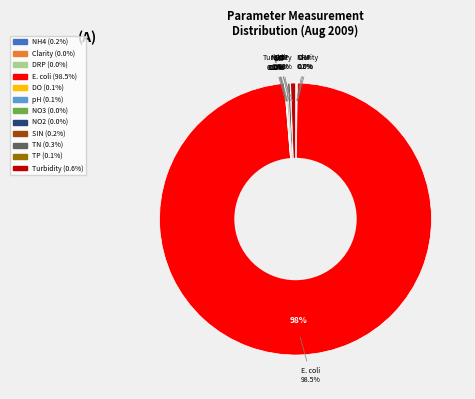

Between E. coli and Nitrate Nitrogen (NO3), which is larger?

E. coli